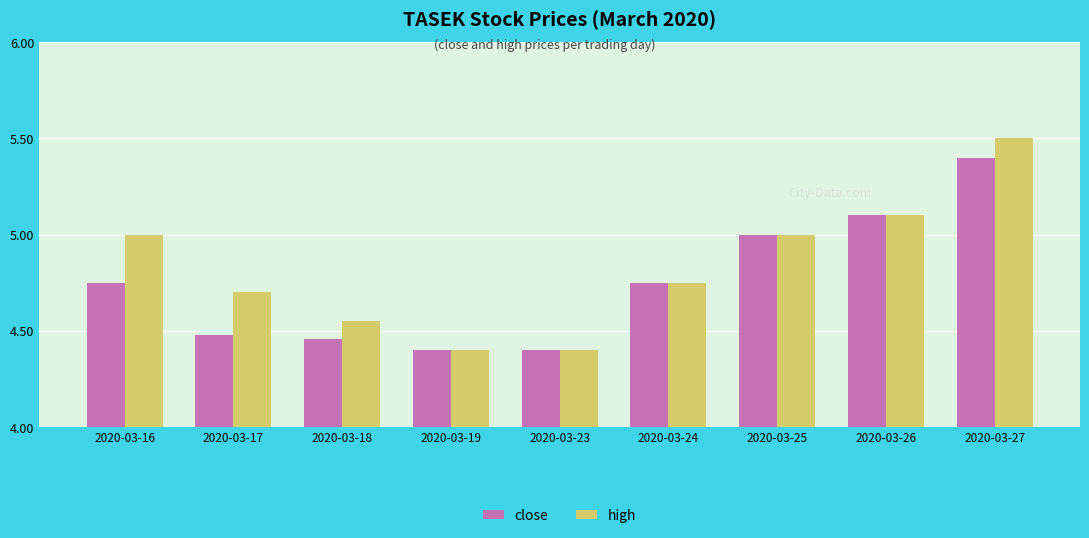

What is the value of the high bar at the 9th from the left?

5.5